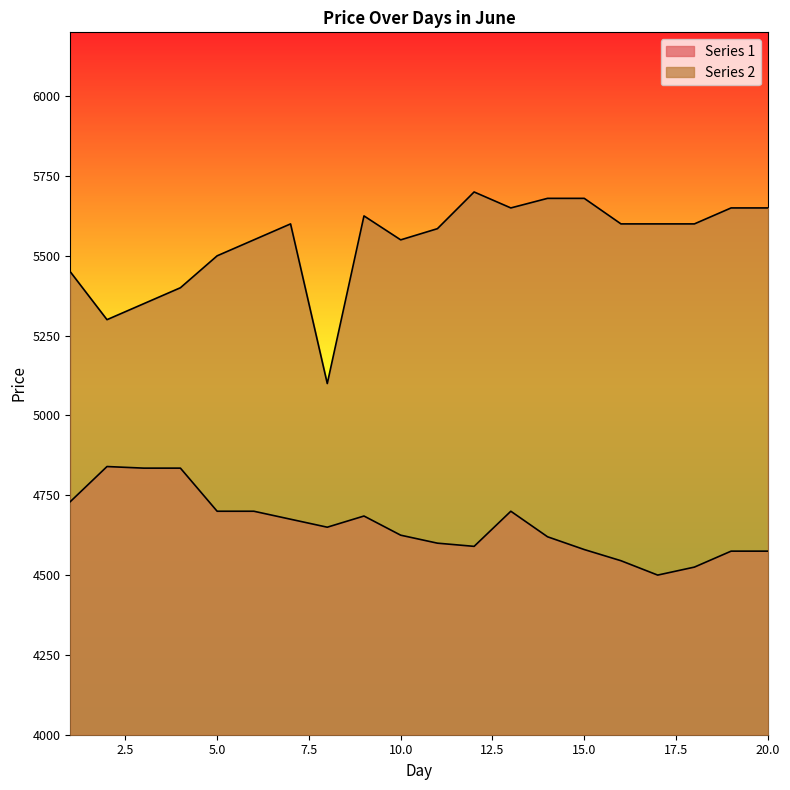

Reading right to left, what are all the values shown in this chart?

Series 1: 4575	4575	4525	4500	4545	4580	4620	4700	4590	4600	4625	4685	4650	4675	4700	4700	4835	4835	4840	4730
Series 2: 5650	5650	5600	5600	5600	5680	5680	5650	5700	5585	5550	5625	5100	5600	5550	5500	5400	5350	5300	5450